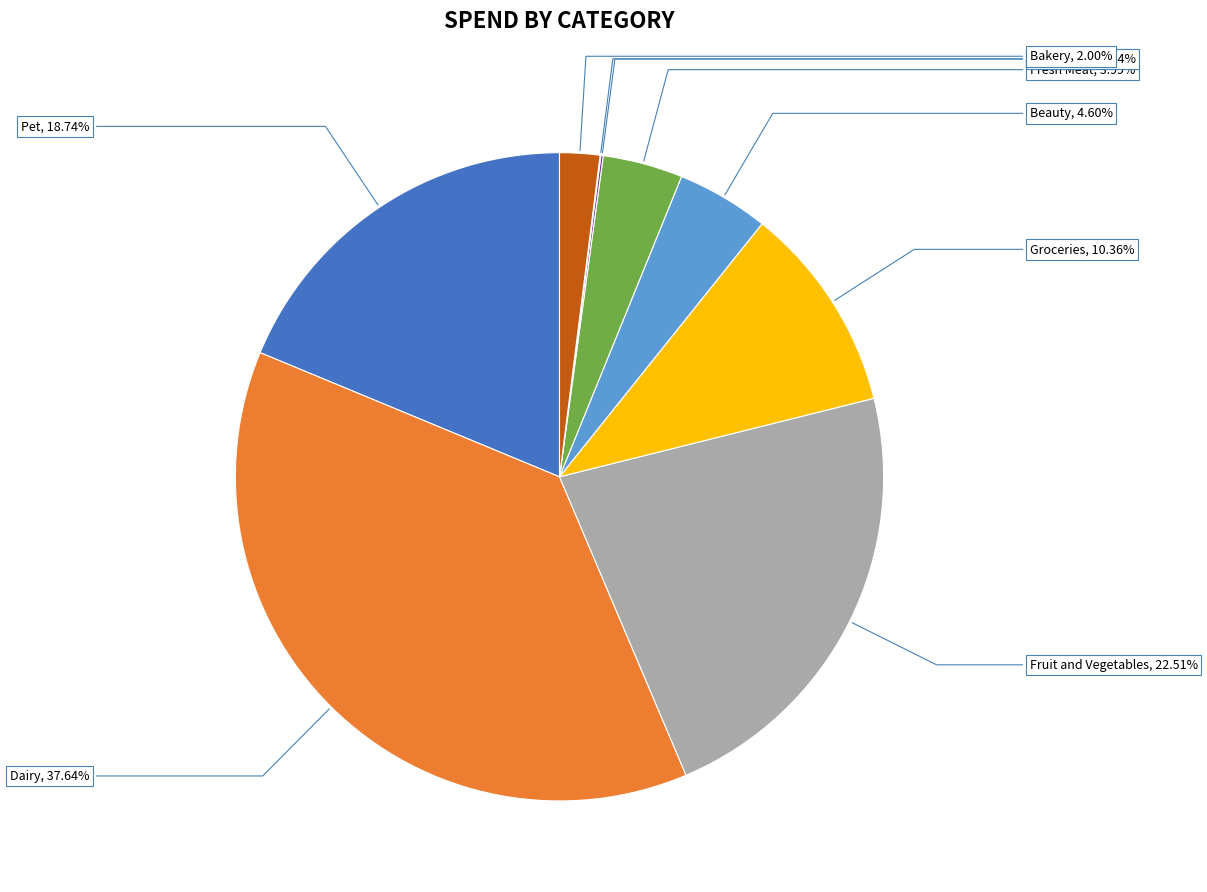

What is the ratio of the value at Beauty to the value at Fresh Meat?

1.2